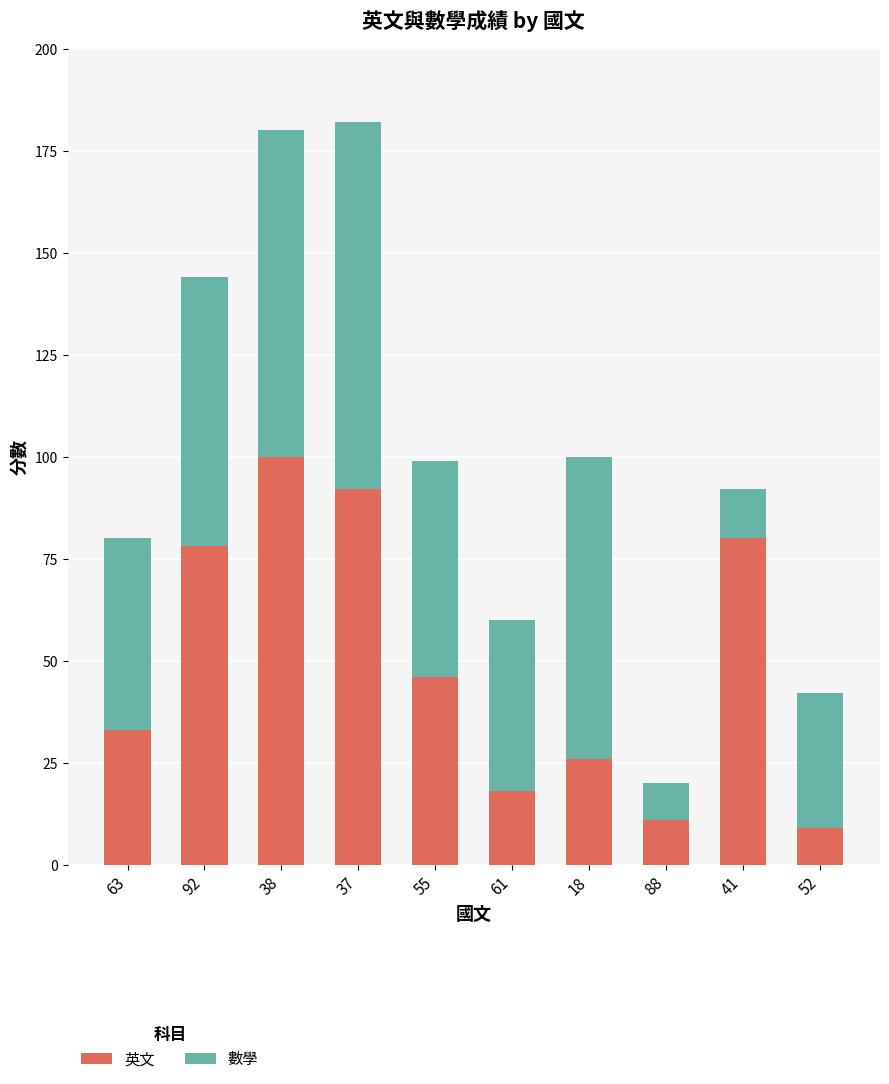

What is the total value across all series at 63?

80